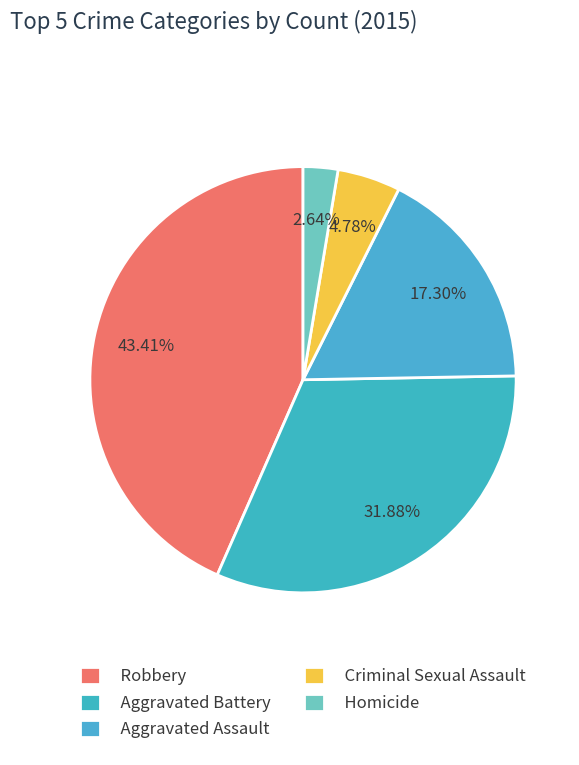

The Homicide slice represents 12% of the pie. True or false?

False